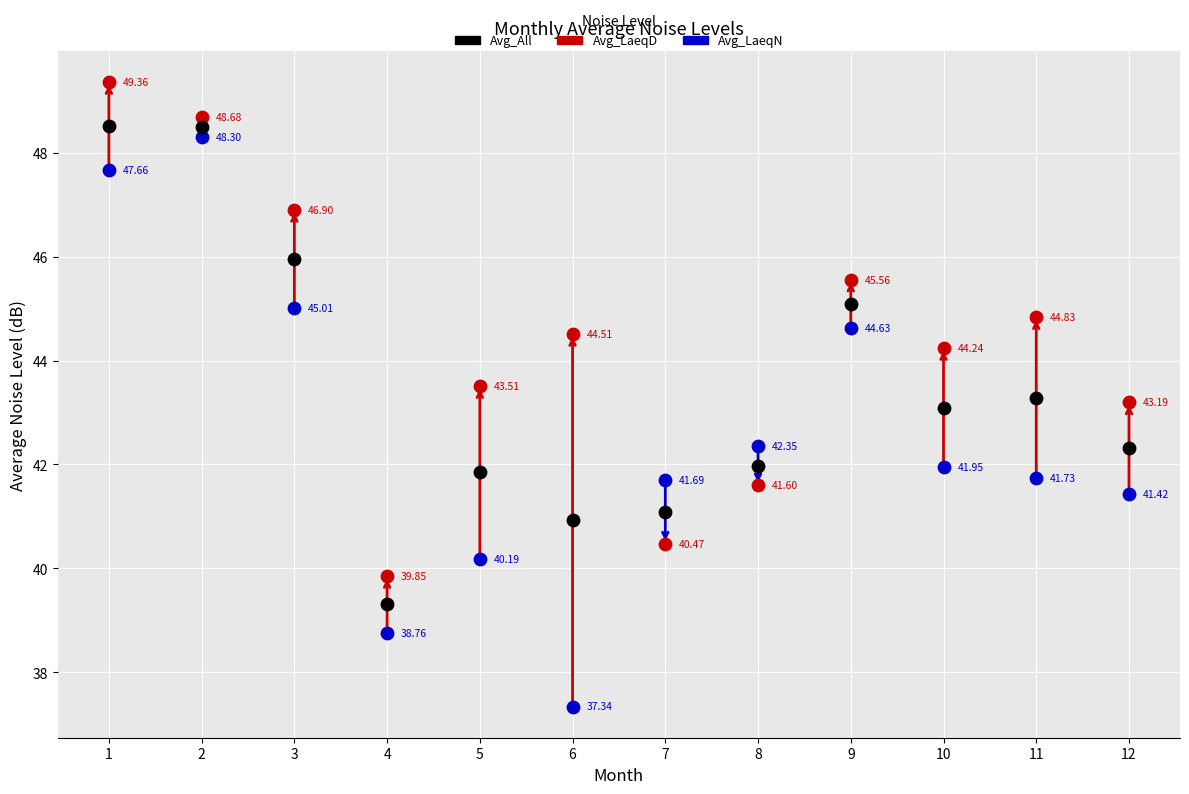

Which series has the largest Y range (max minus min)?

Avg_LaeqN